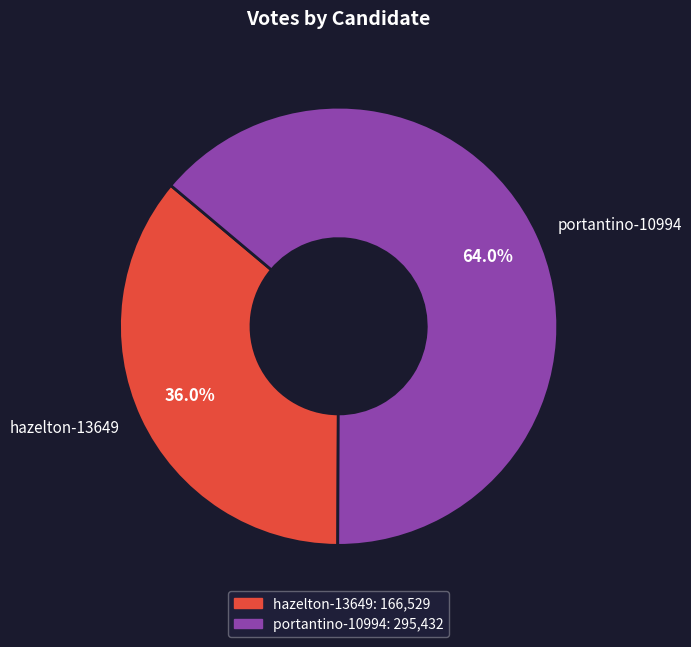

To the nearest percent, what is the difference between the largest and smallest slice percentages?

28%